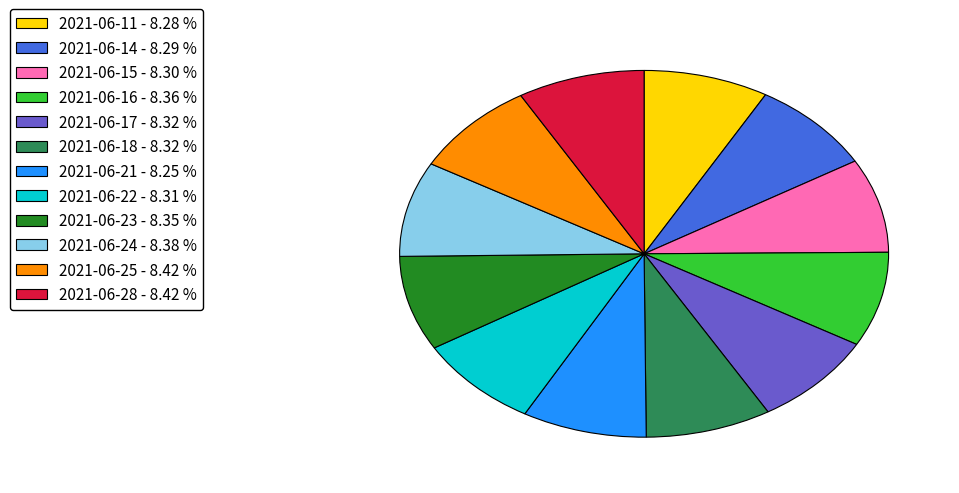

Count the number of slices in the pie.

12